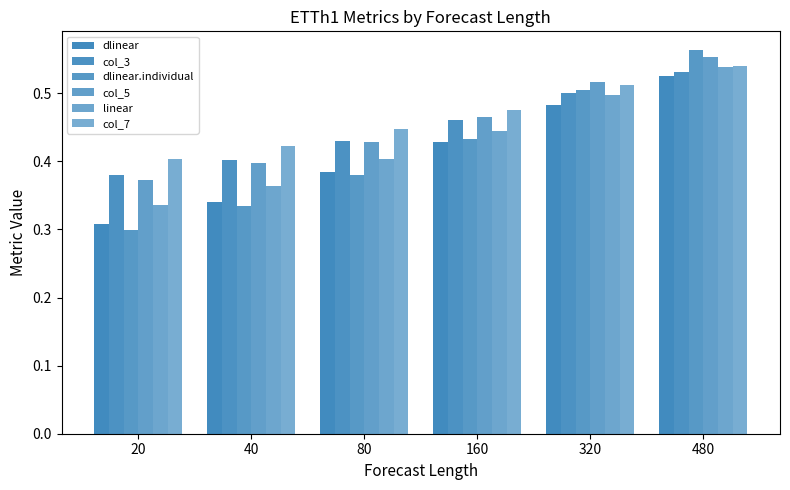

The value of col_3 at 40 is 0.4. True or false?

True